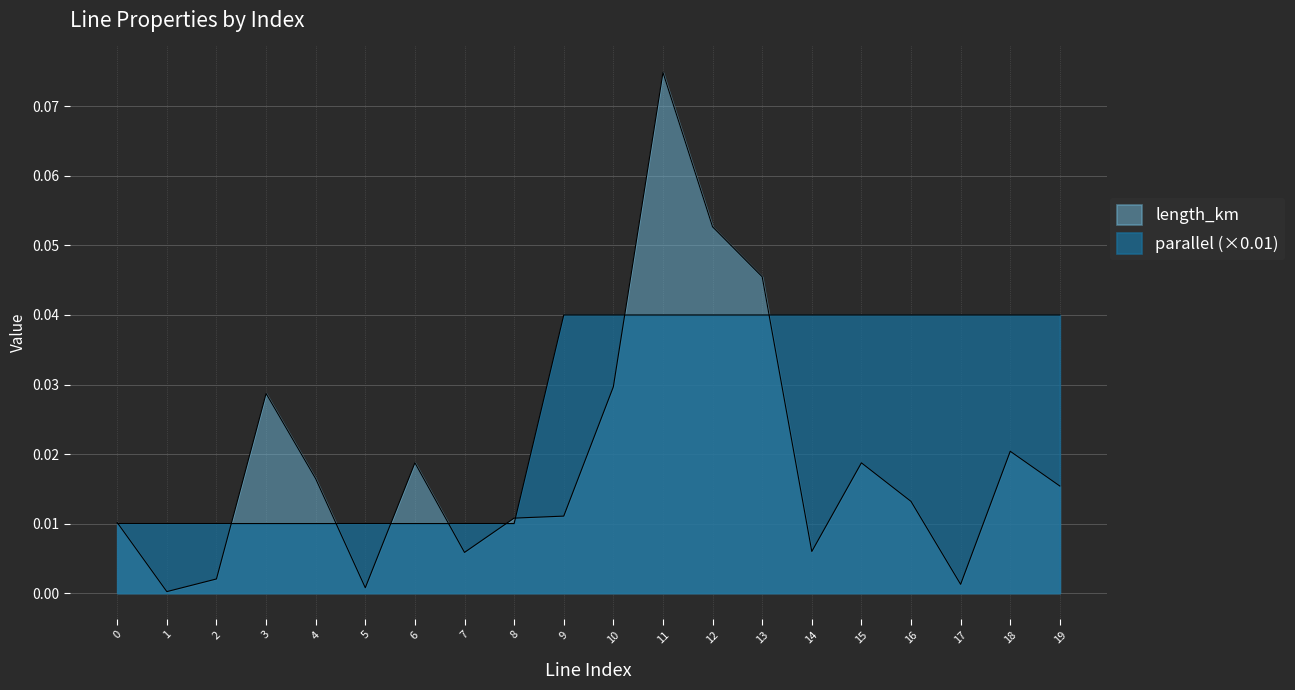

Reading left to right, extract all data points from this chart.

length_km: 0=0.0	1=0.0	2=0.0	3=0.0	4=0.0	5=0.0	6=0.0	7=0.0	8=0.0	9=0.0	10=0.0	11=0.1	12=0.1	13=0.0	14=0.0	15=0.0	16=0.0	17=0.0	18=0.0	19=0.0
parallel: 0=0.0	1=0.0	2=0.0	3=0.0	4=0.0	5=0.0	6=0.0	7=0.0	8=0.0	9=0.0	10=0.0	11=0.0	12=0.0	13=0.0	14=0.0	15=0.0	16=0.0	17=0.0	18=0.0	19=0.0